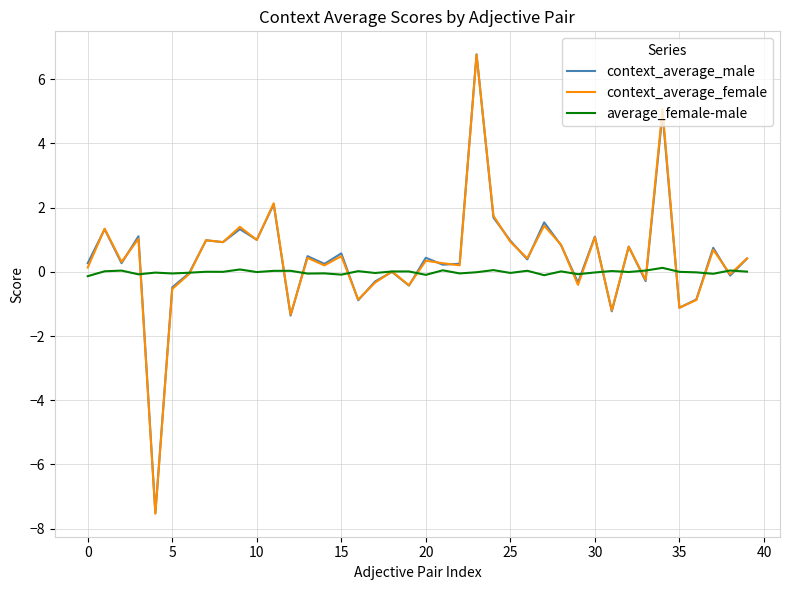

What is the minimum value for context_average_female?

-7.5